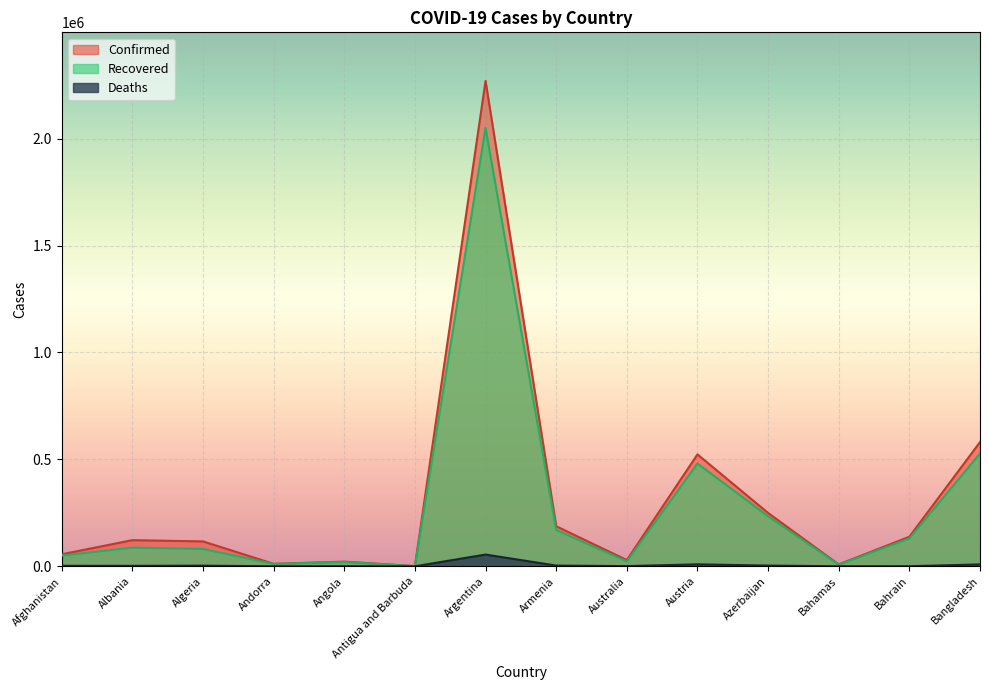

Which label corresponds to the smallest value in the chart?

Antigua and Barbuda